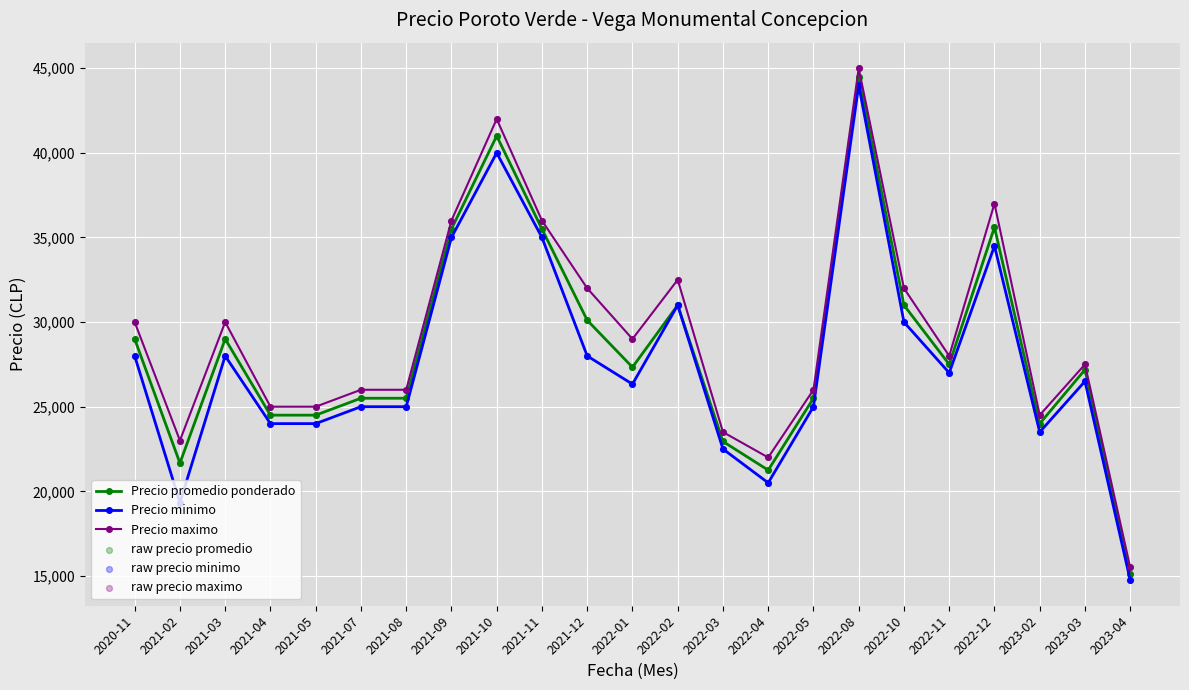

What is the difference between the highest and lowest values at 2022-04?

1500